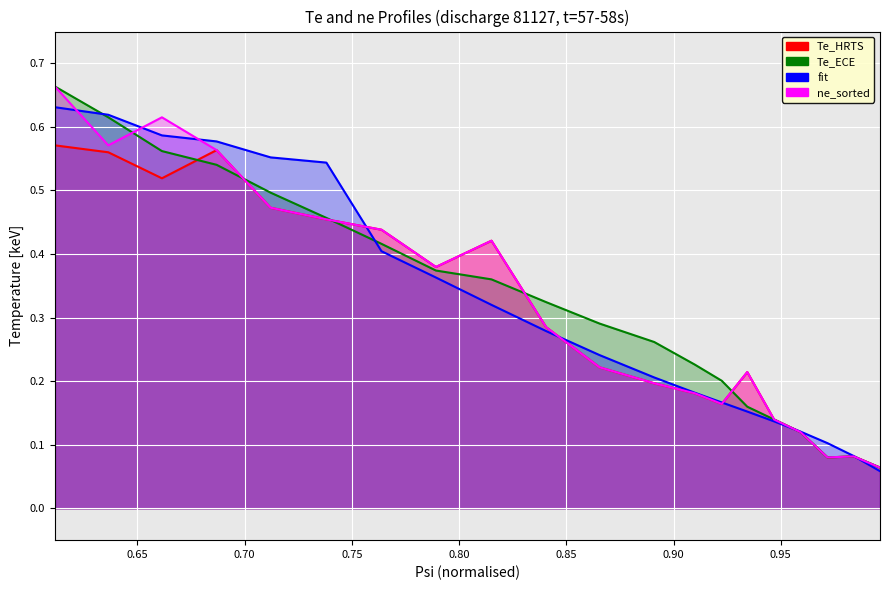

How many intersections are there between Te_ECE and ne_sorted?

5